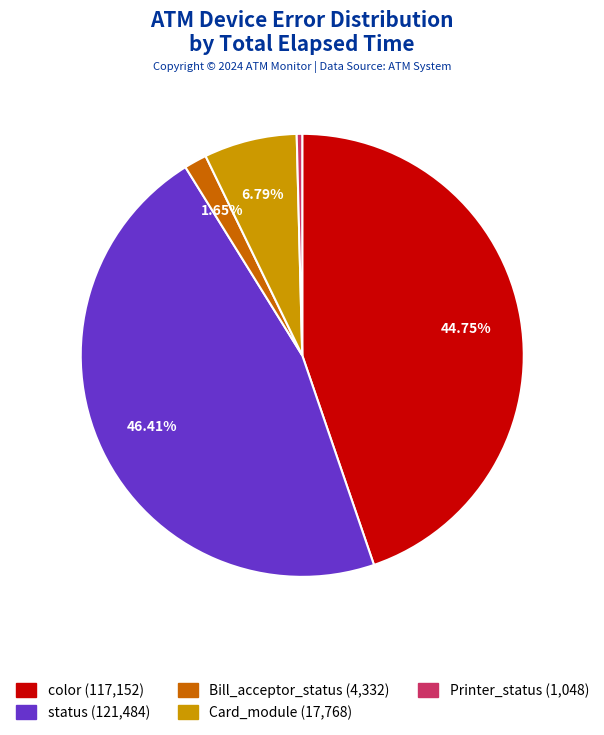

Is the sum of status (121,484) and Card_module (17,768) greater than half?

Yes